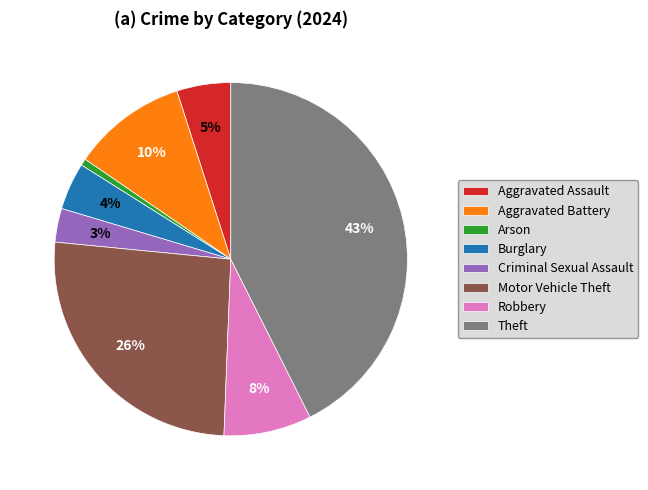

Between Burglary and Criminal Sexual Assault, which is larger?

Burglary